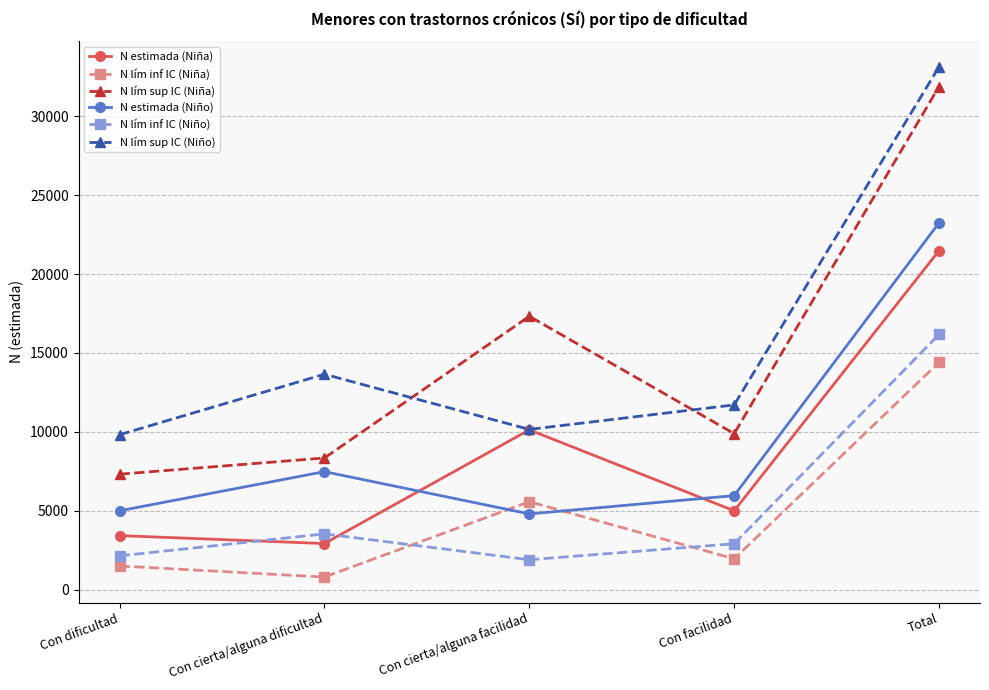

What is the spread (max minus min) of values at Con facilidad?

9753